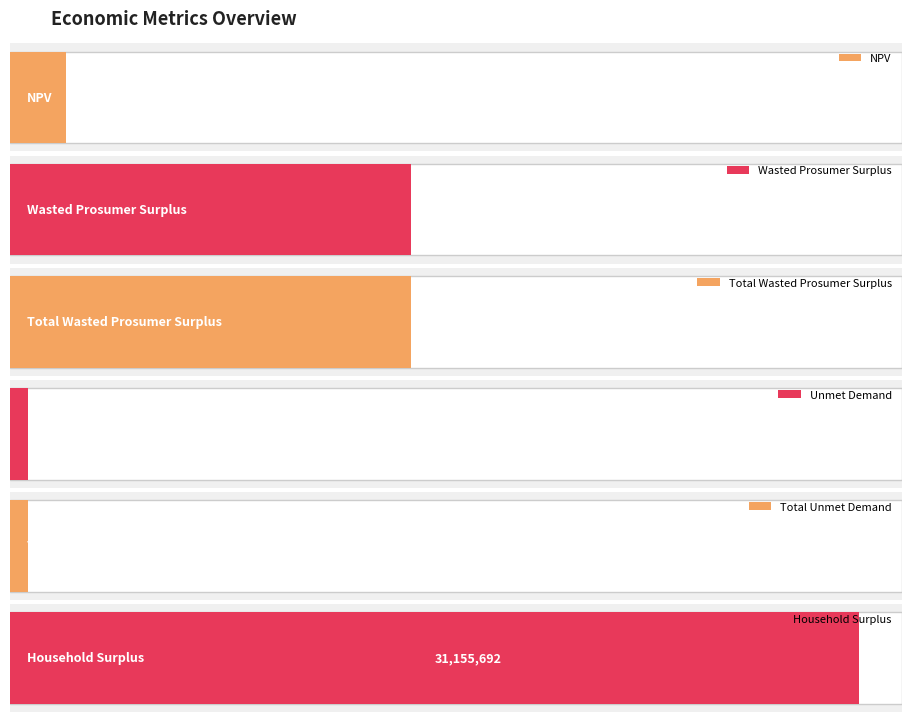

What is the value of the 3rd bar from the left?

14697842.8